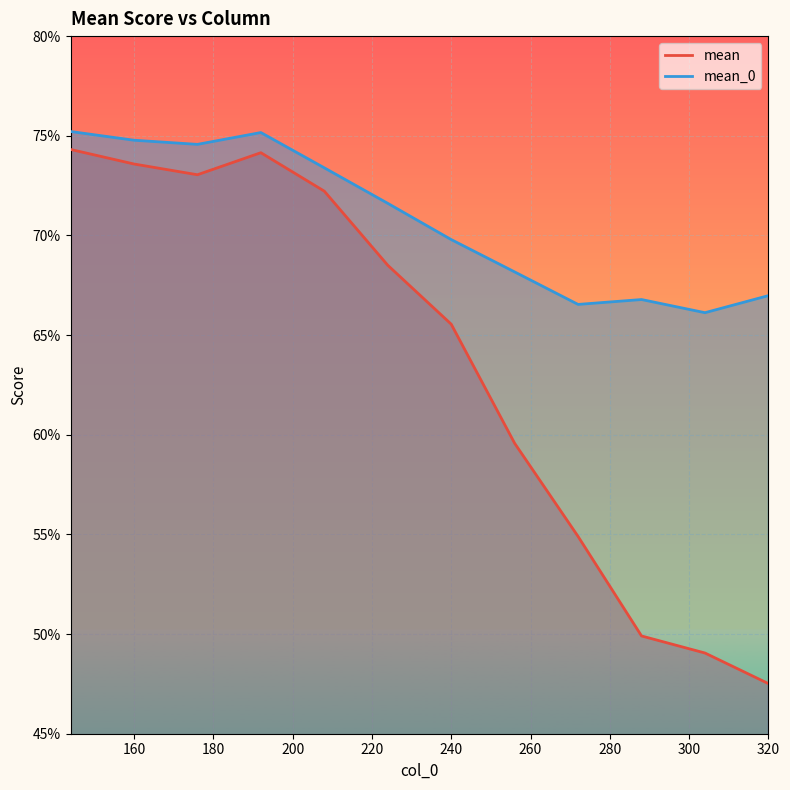

At which category is the sum across all series the highest?

144